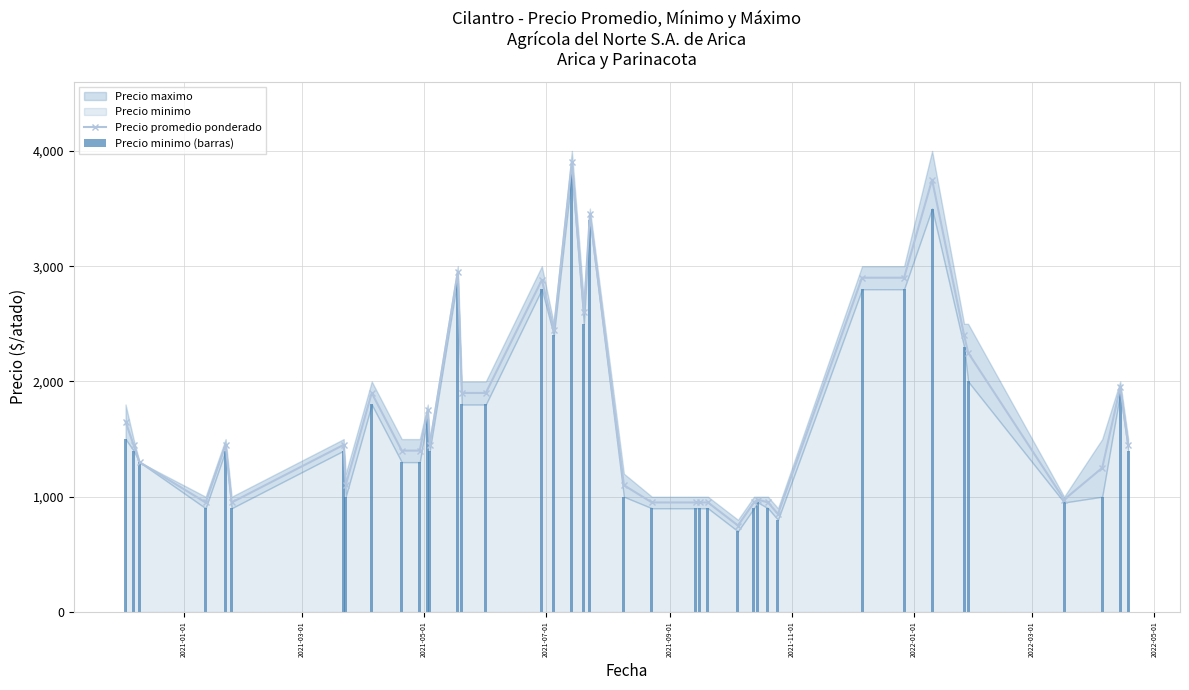

What is the value of the Precio promedio ponderado point at the 1st from the left?

1650